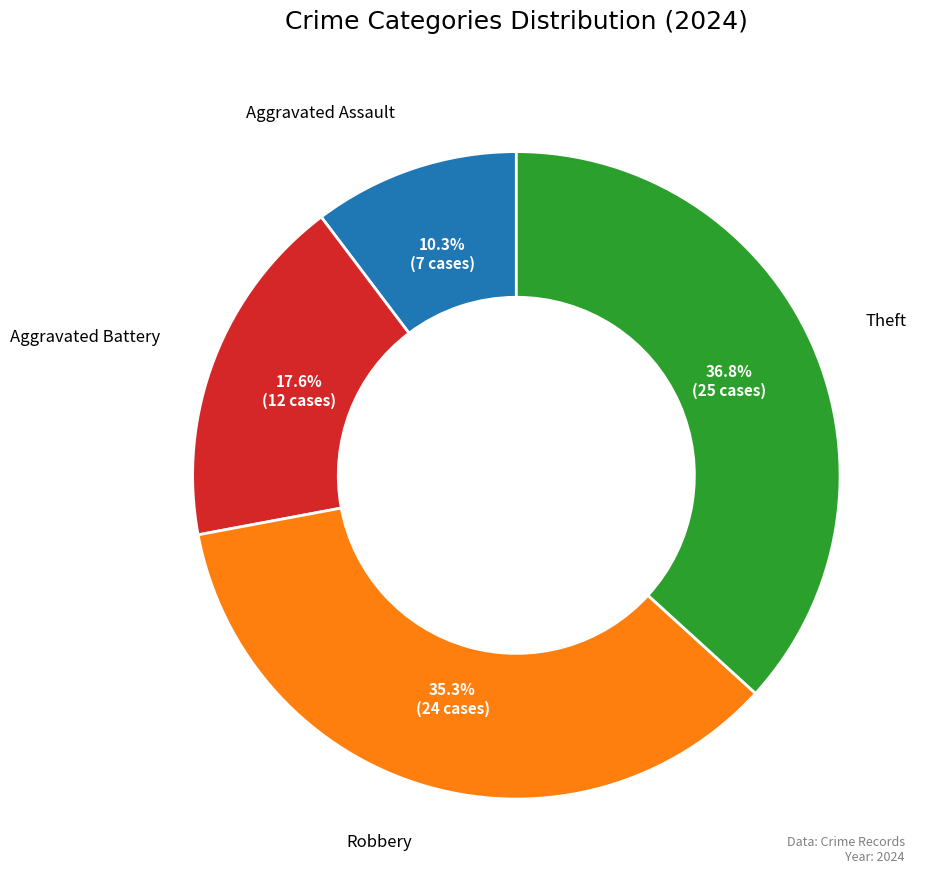

What portion of the pie excludes Aggravated Battery?

82.4%